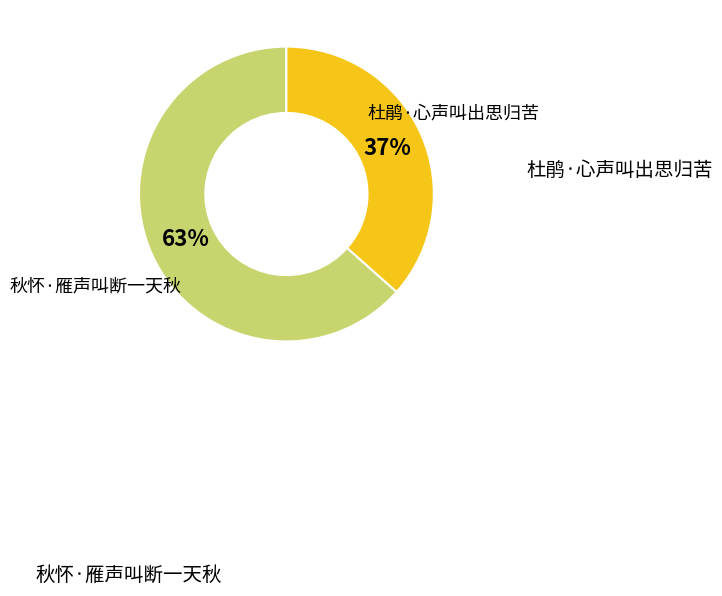

Is there a majority slice in this chart?

Yes